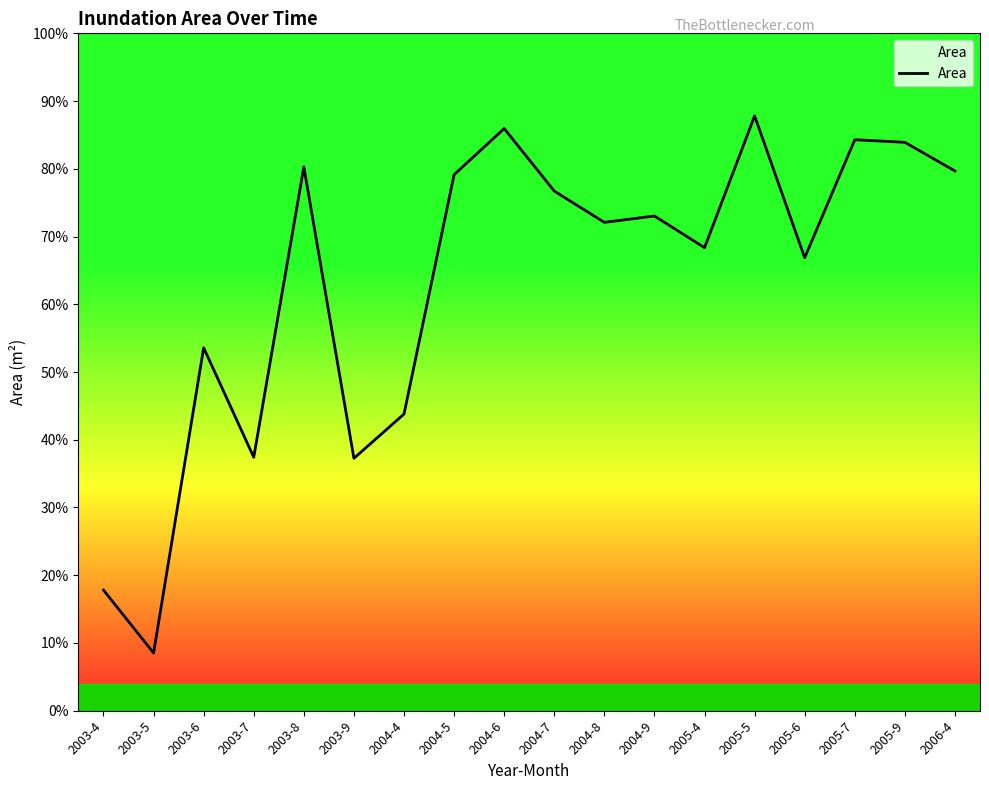

Rank the categories by value from highest to lowest.

2005-5, 2004-6, 2005-7, 2005-9, 2003-8, 2006-4, 2004-5, 2004-7, 2004-9, 2004-8, 2005-4, 2005-6, 2003-6, 2004-4, 2003-7, 2003-9, 2003-4, 2003-5